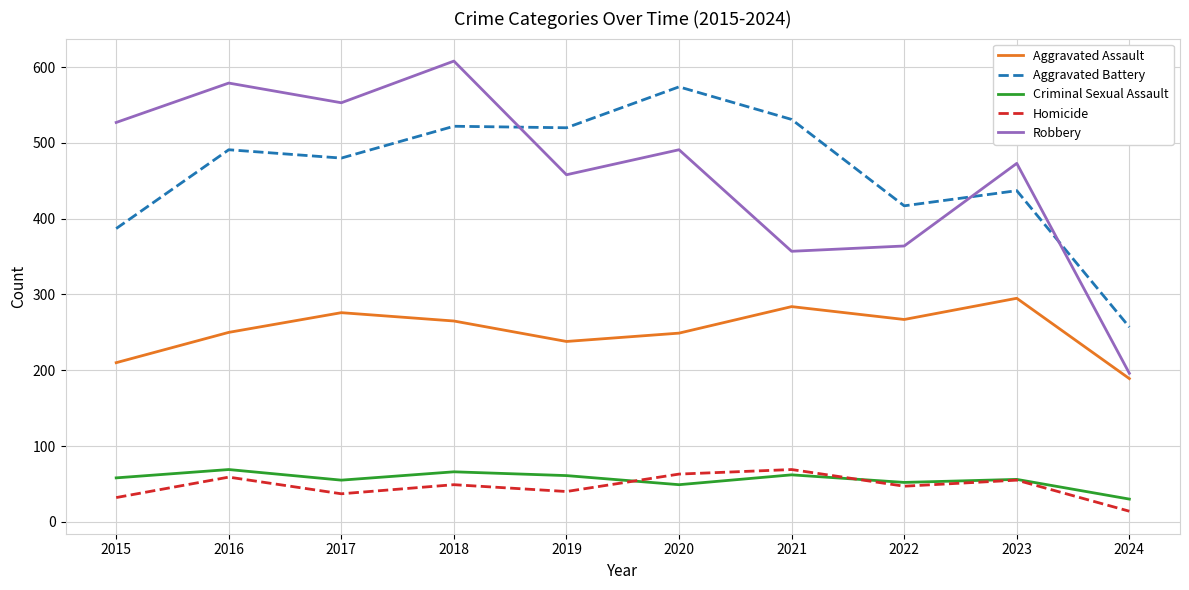

How many lines are shown in the chart?

5